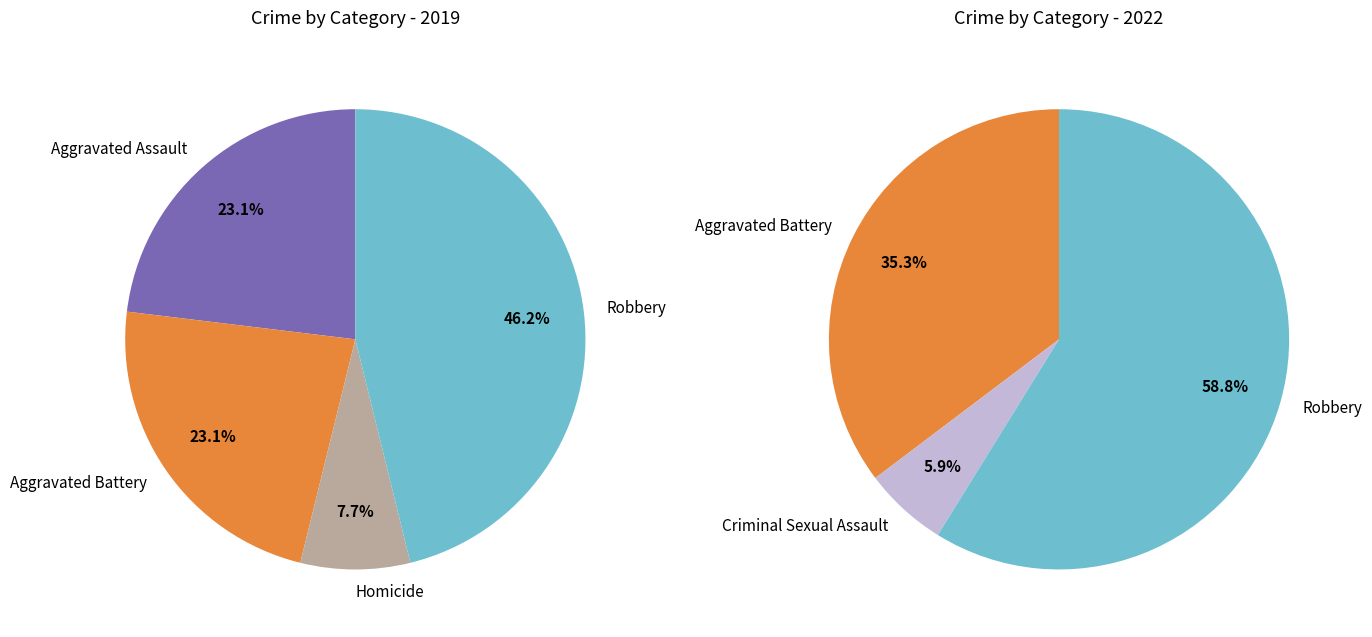

To the nearest percent, what percentage of the pie is Aggravated Battery?

23%